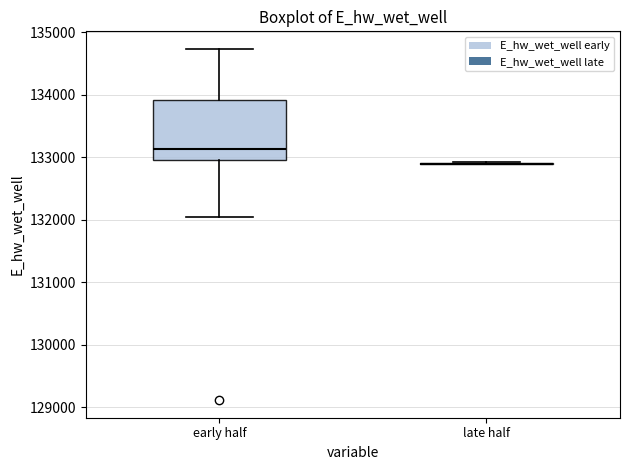

Where does the median line of the box for early half sit on the y-axis? The values are not printed on the chart, so give them approximately, as read against the axis.

133100